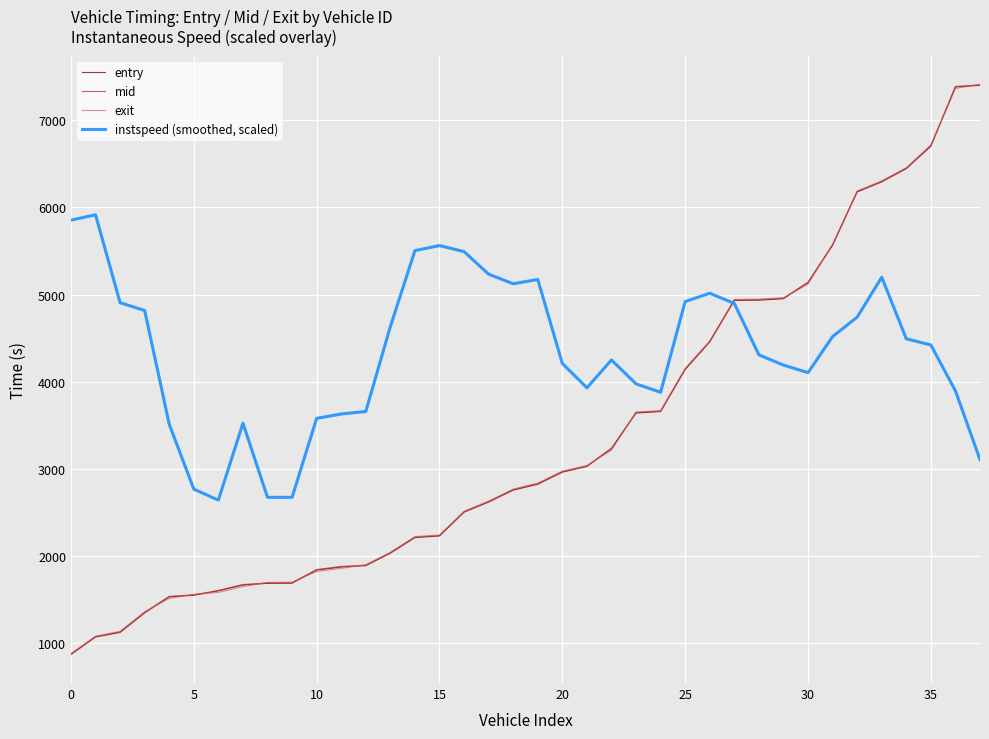

Which series has the largest total across all categories?

instspeed (smoothed, scaled)